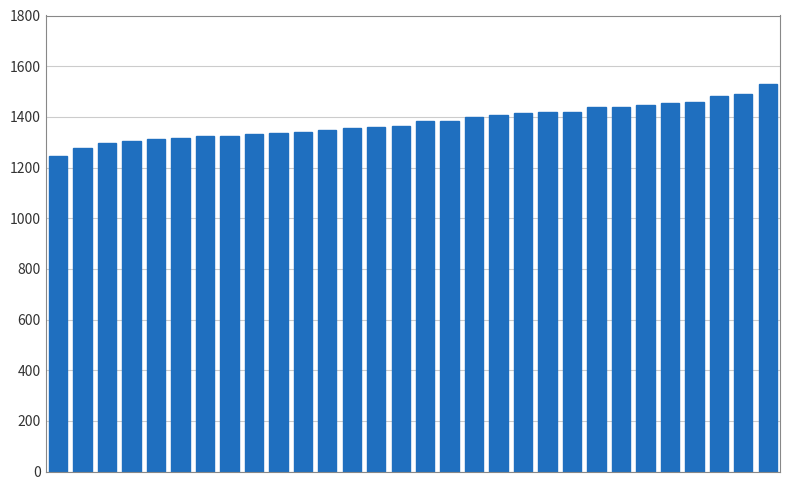

Does the chart contain stacked bars?

No